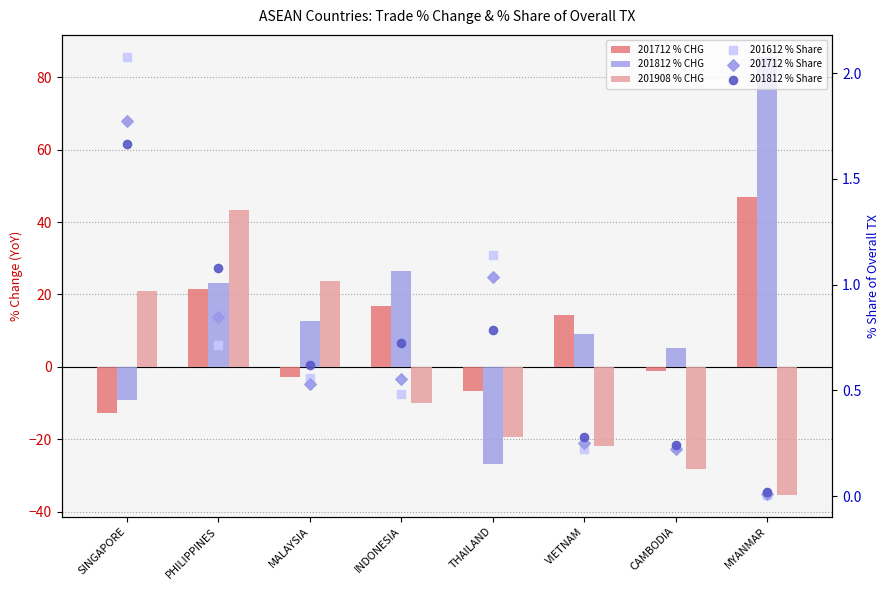

What are all the series names shown in the legend?

201712_% CHG, 201812_% CHG, 201908_% CHG, 201612_% Share, 201712_% Share, 201812_% Share